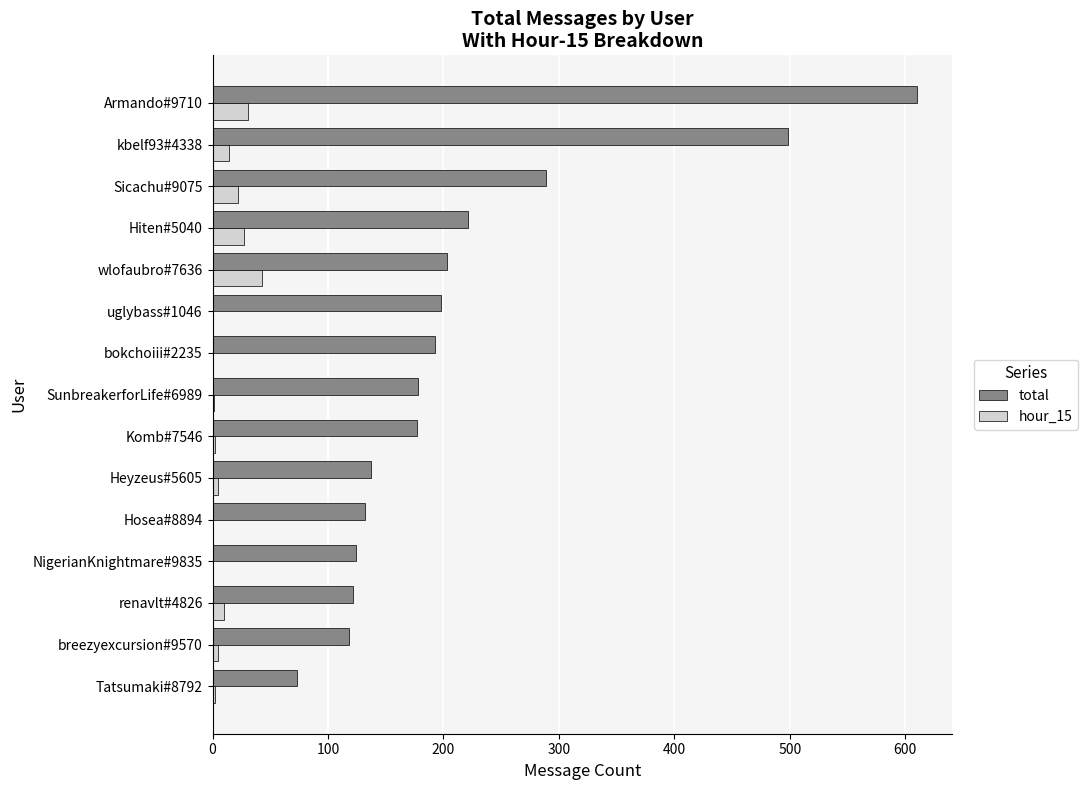

At which label is total closest to 341?

Sicachu#9075